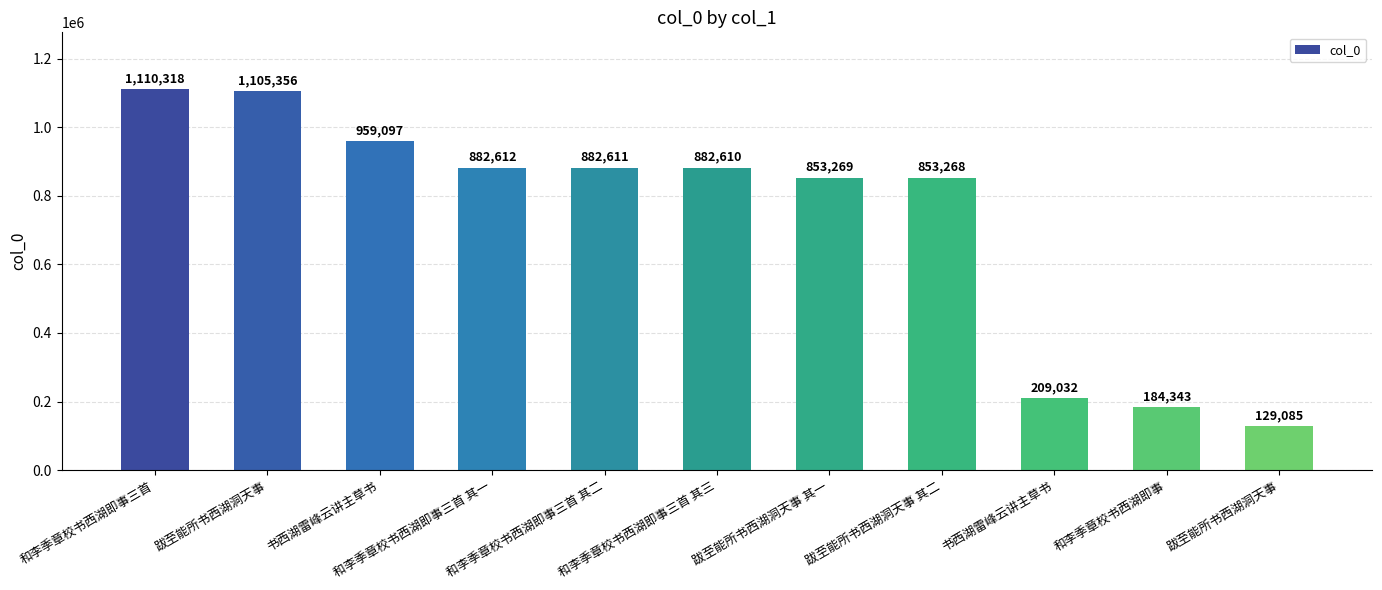

How many values are below 882610?

5